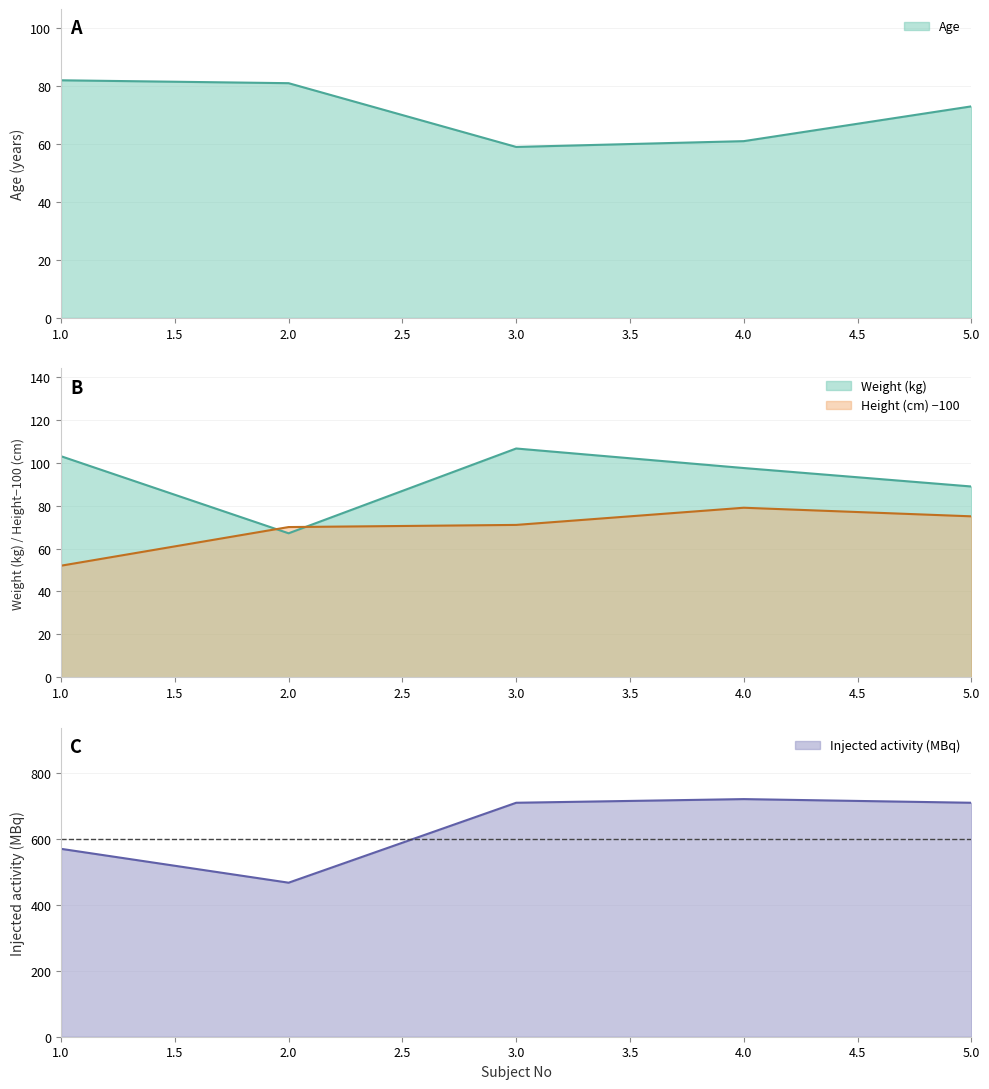

At which label is Height (cm) closest to 65?

2